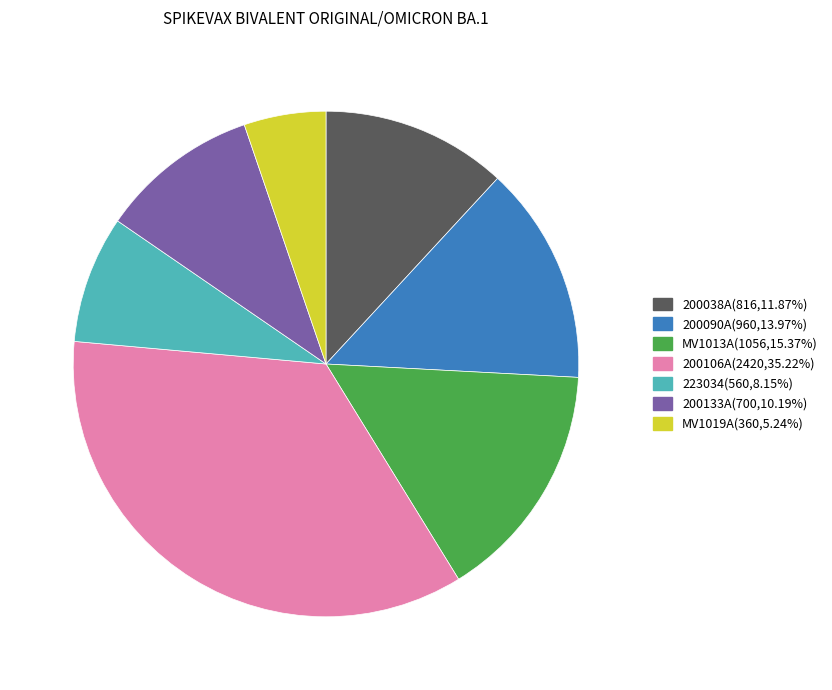

Does MV1019A account for over 50% of the chart?

No